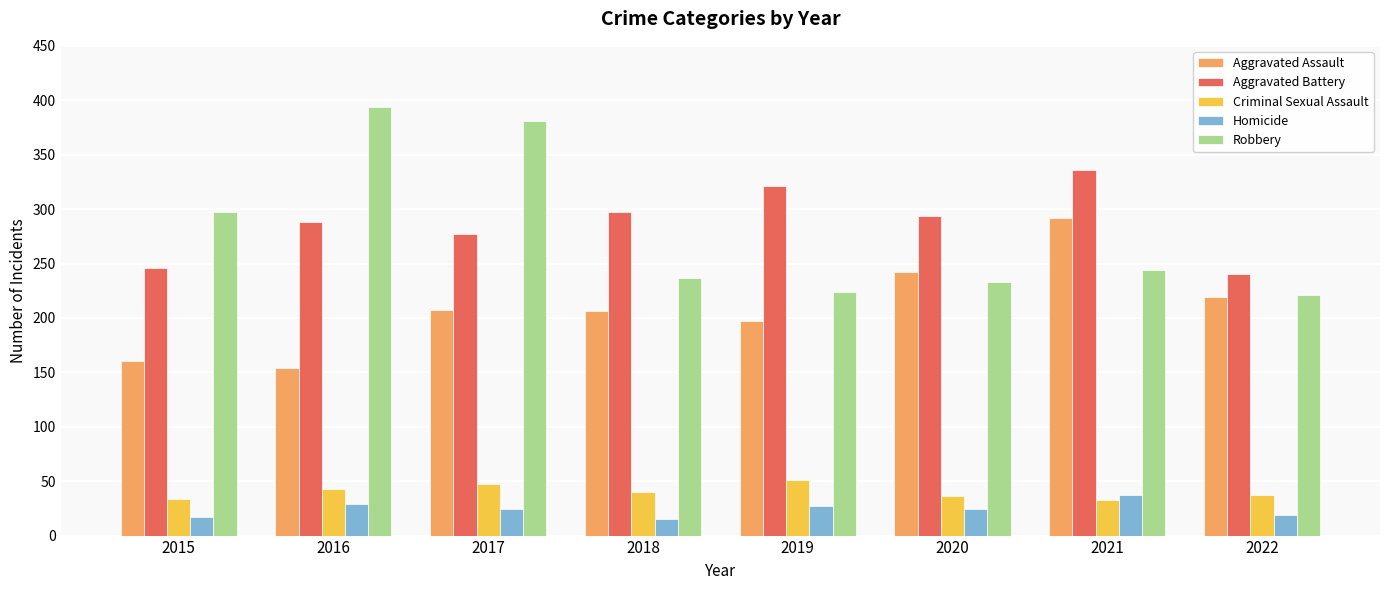

Are the bars grouped side by side (vs. stacked)?

Yes